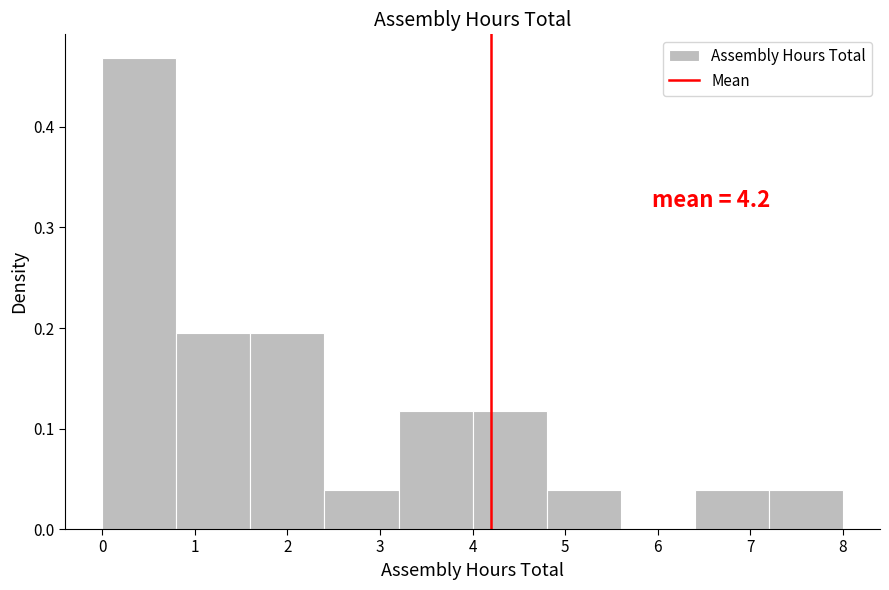

Over which range of the x-axis is the bar tallest?

0.0 to 0.8